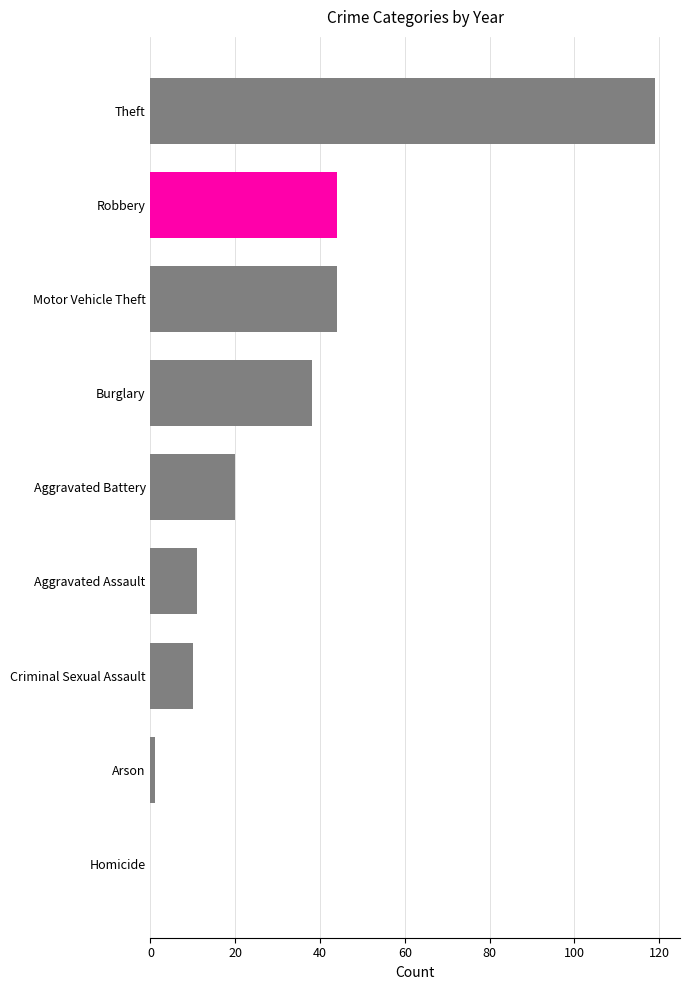

Approximately how many times larger is the value at Criminal Sexual Assault compared to Aggravated Battery?

0.5